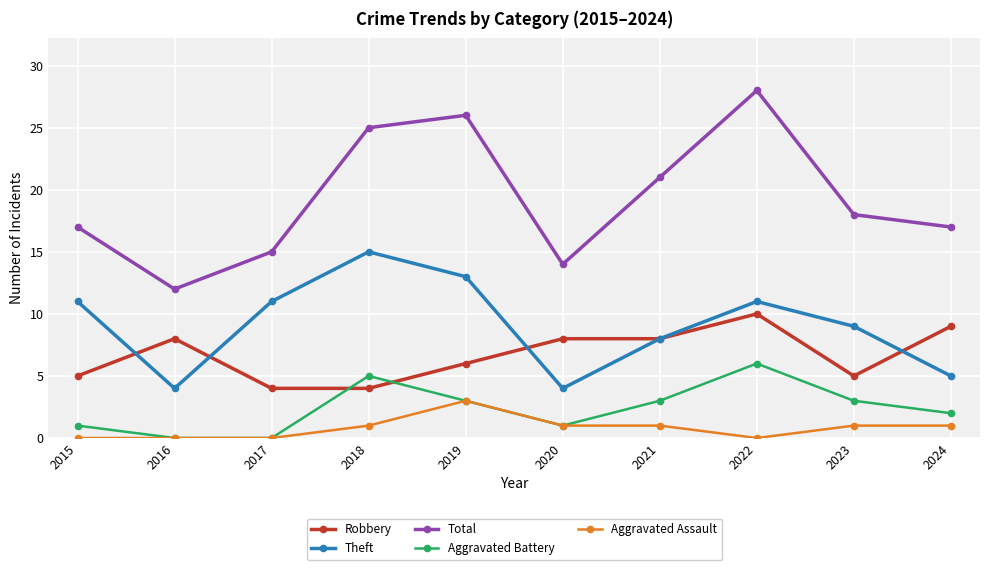

List the series in order of their peak value, highest first.

Total, Theft, Robbery, Aggravated Battery, Aggravated Assault